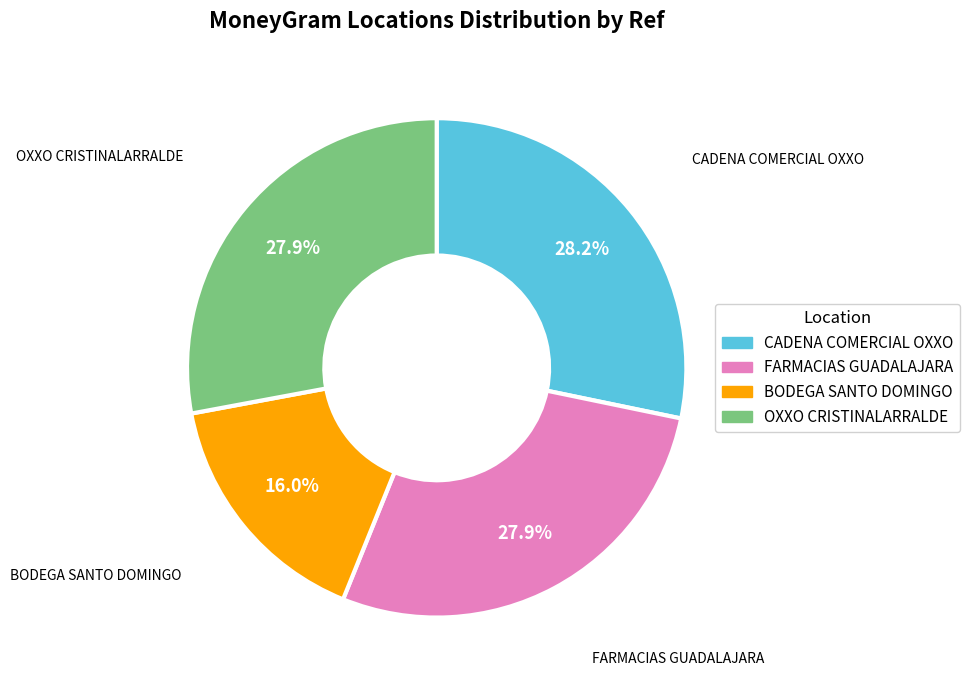

Count the number of slices in the pie.

4